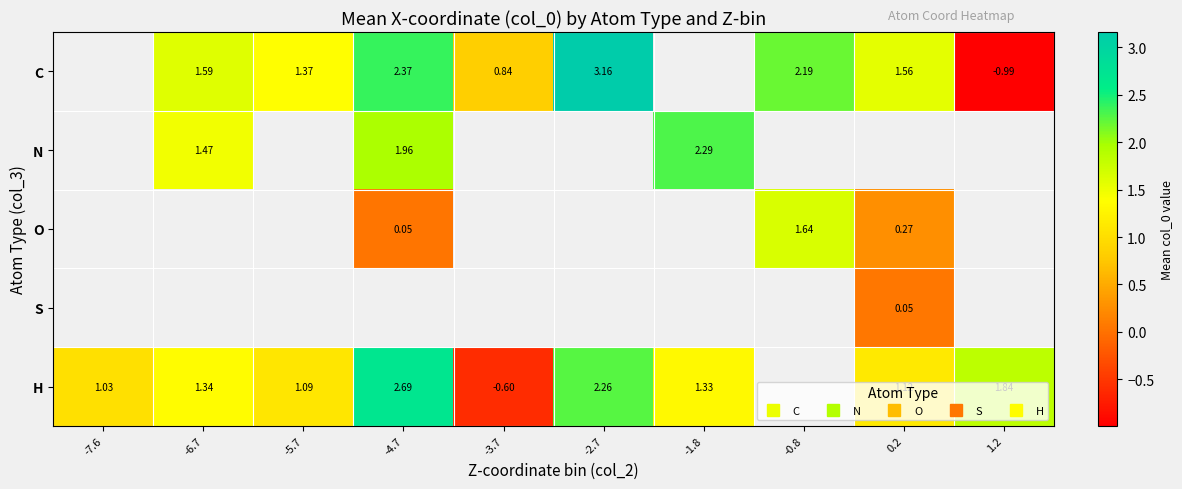

Which category has the lowest value in the H series?

-3.7